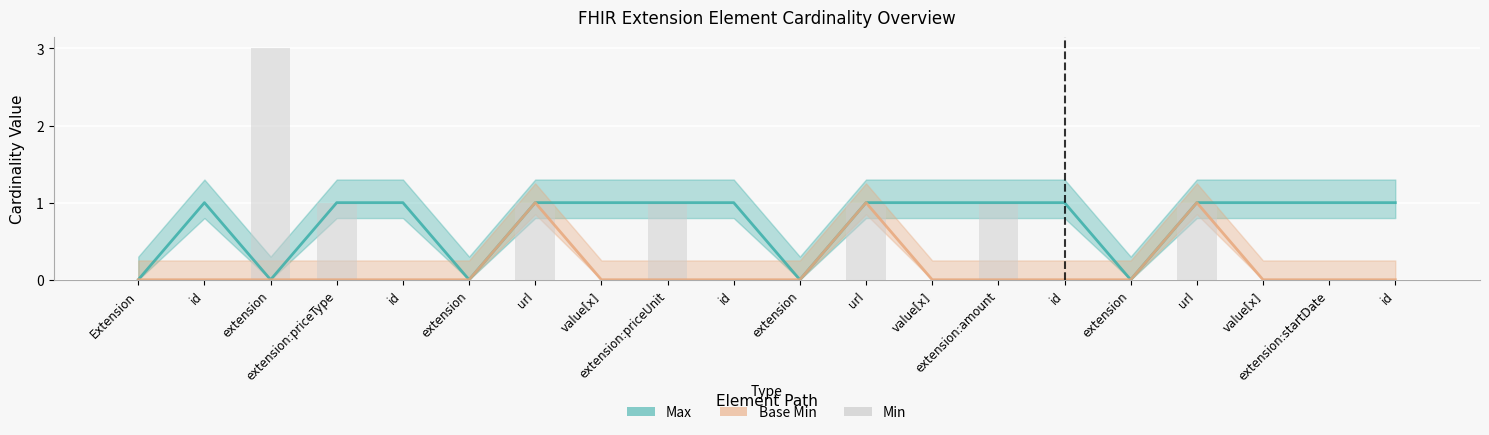

How many groups of bars are there?

20